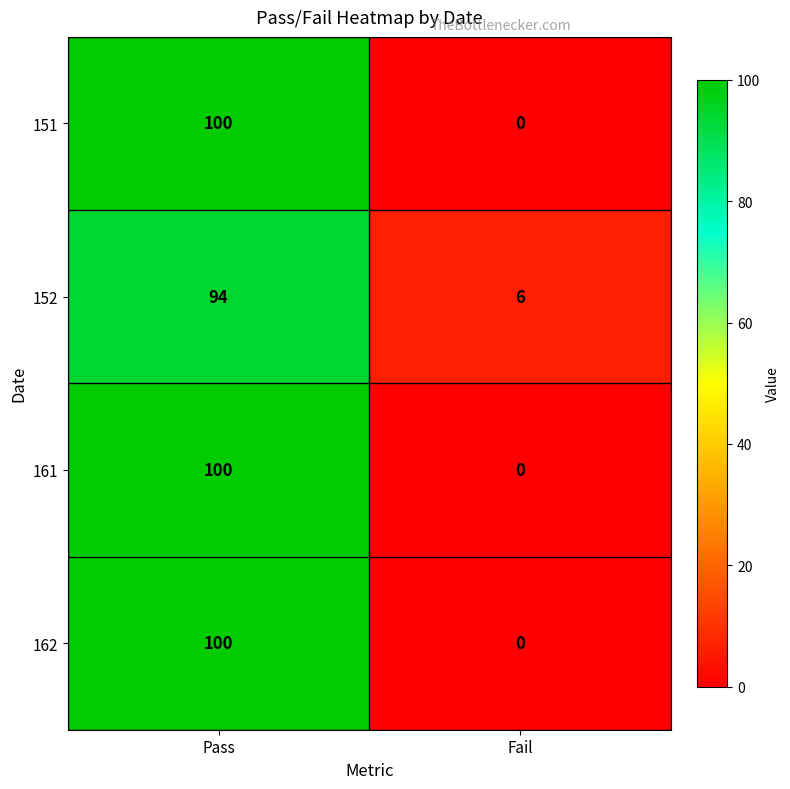

What is the spread (max minus min) of values at Fail?

6